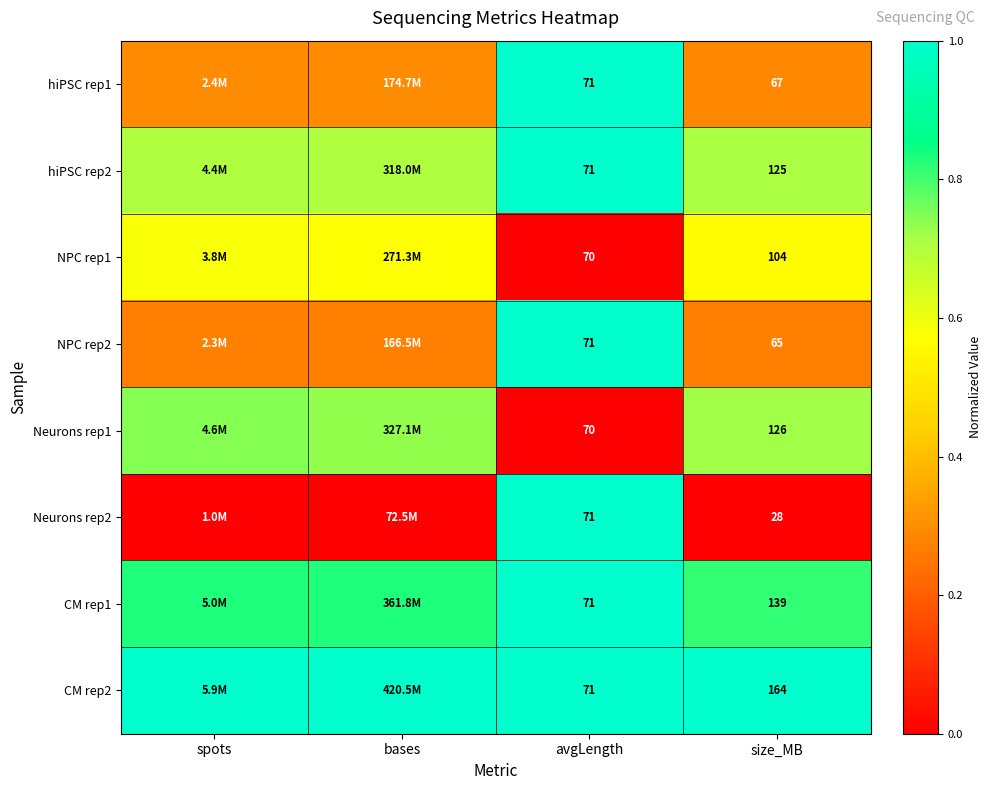

Which category has the lowest value in the NPC rep2 series?

bases